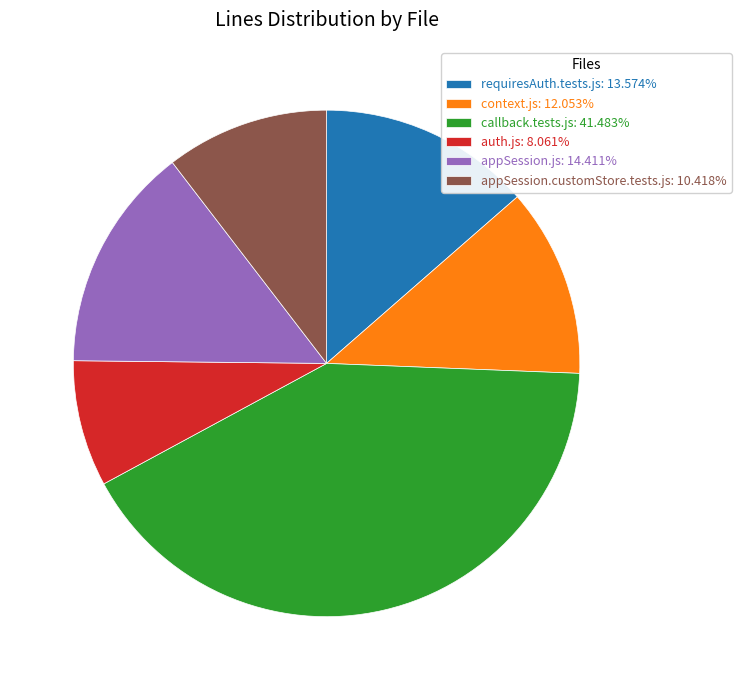

True or false: appSession.customStore.tests.js accounts for 19% of the total.

False